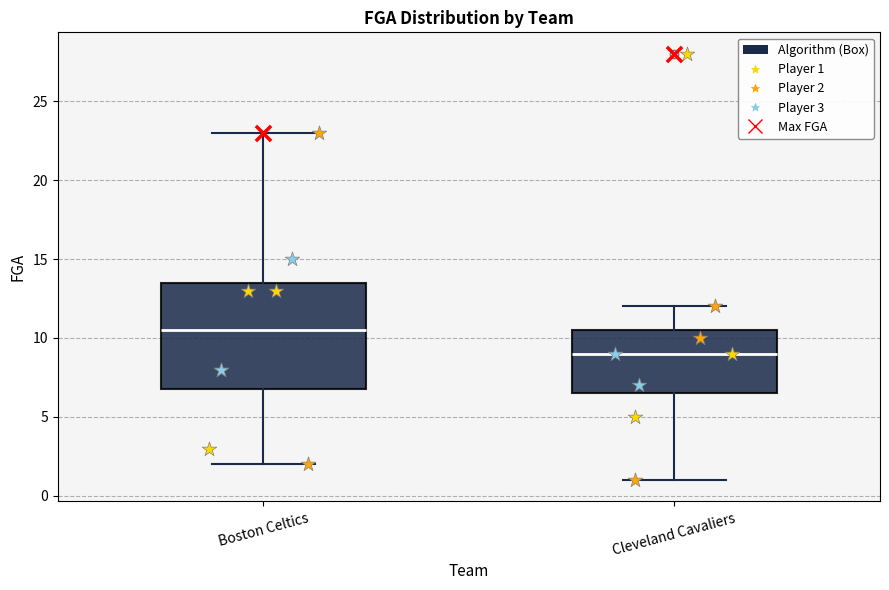

Reading left to right, read every box against the y-axis: the position of its median line, the range the box covers, and the ends of its whiskers. The values are not printed on the chart, so give them approximately, as read against the axis.

Boston Celtics: median 10.5, box 7.0 to 13.5, whiskers 2.0 to 23.0
Cleveland Cavaliers: median 9.0, box 6.5 to 10.5, whiskers 1.0 to 12.0